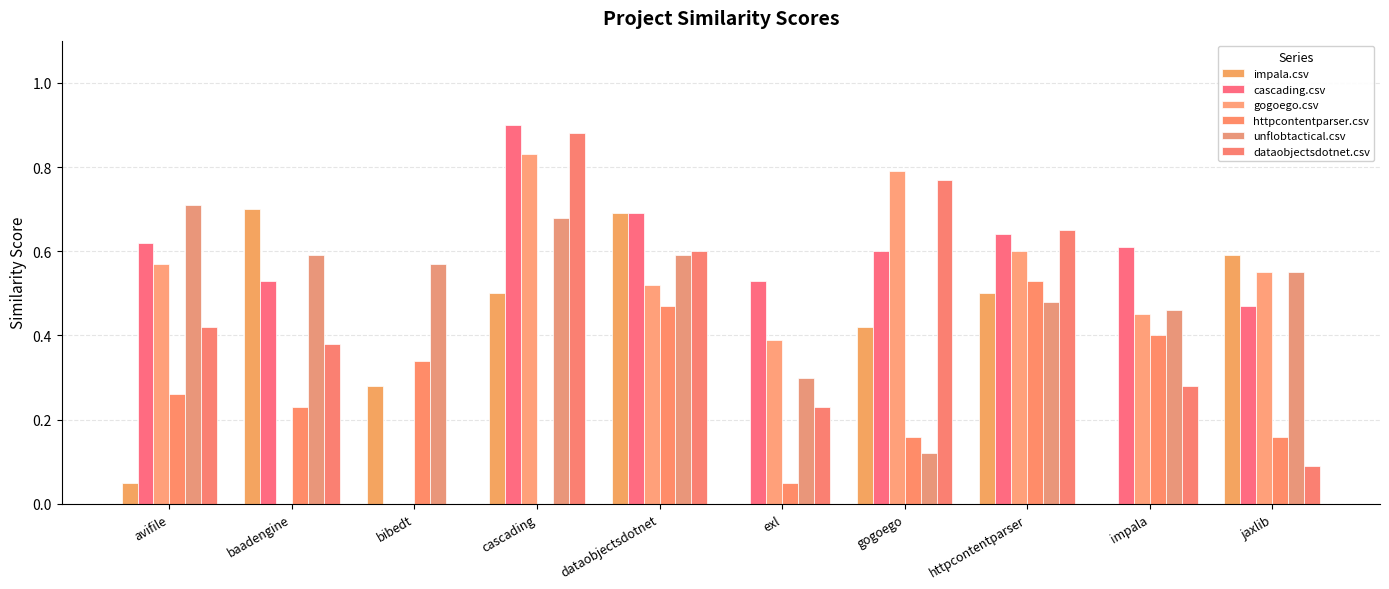

What is the difference between the highest and lowest values at jaxlib?

0.5